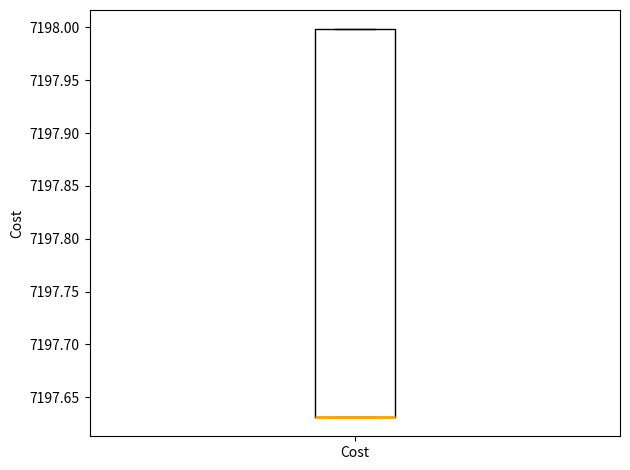

Read this box plot against the y-axis: the position of the median line, the range covered by the box, and the ends of both whiskers. The values are not printed on the chart, so give them approximately, as read against the axis.

median 7197.63 (drawn on the box's lower edge), box 7197.63 to 7198.00, whiskers 7197.63 to 7198.00